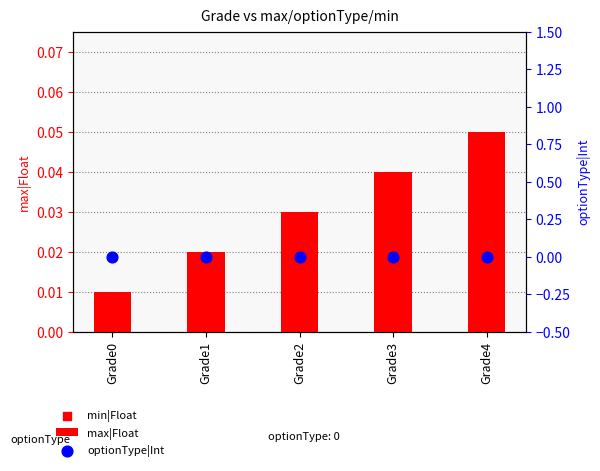

Which series has the largest total across all categories?

max|Float